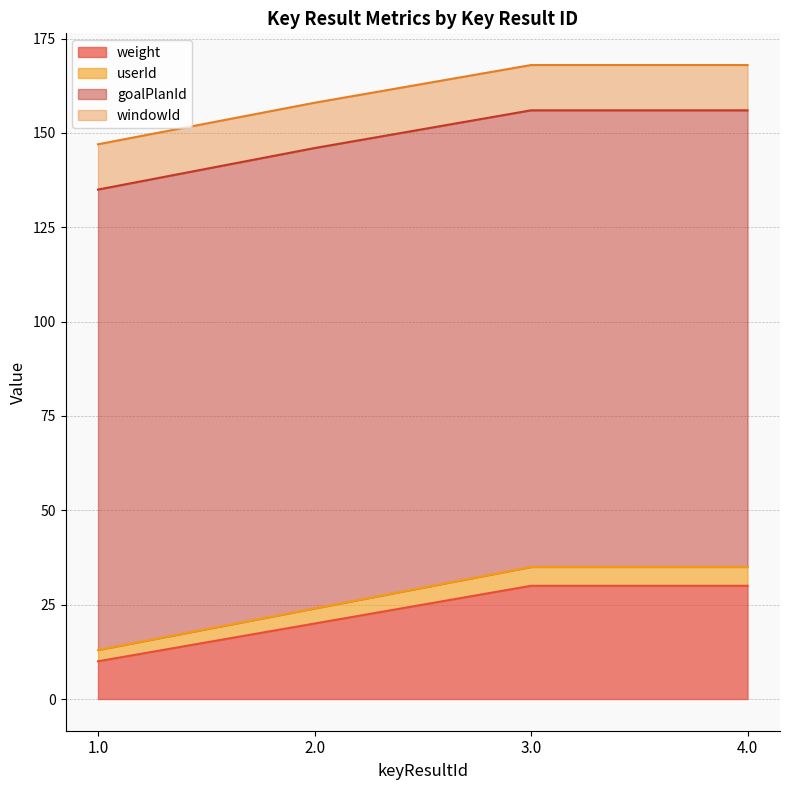

What is the maximum value for weight?

30